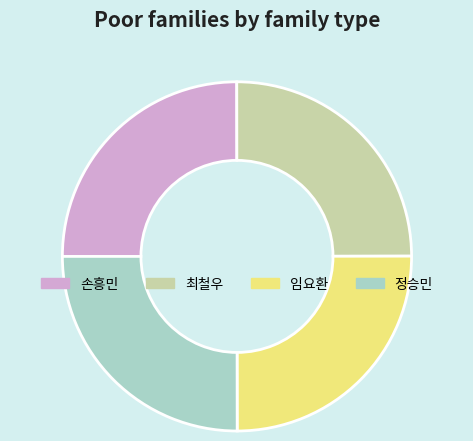

Is there any slice that represents more than half of the pie?

No